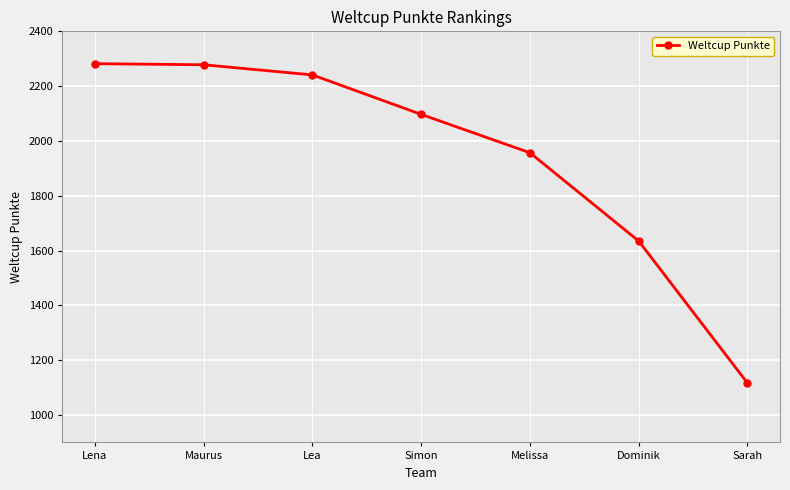

The chart shows a value of 968 at Maurus. True or false?

False